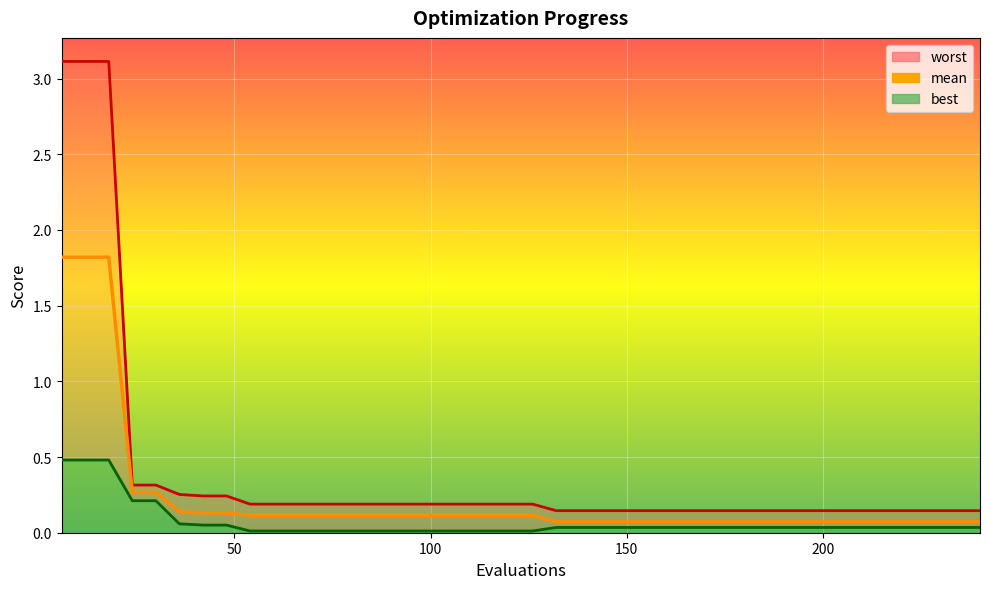

True or false: mean and worst_line cross at least once.

False